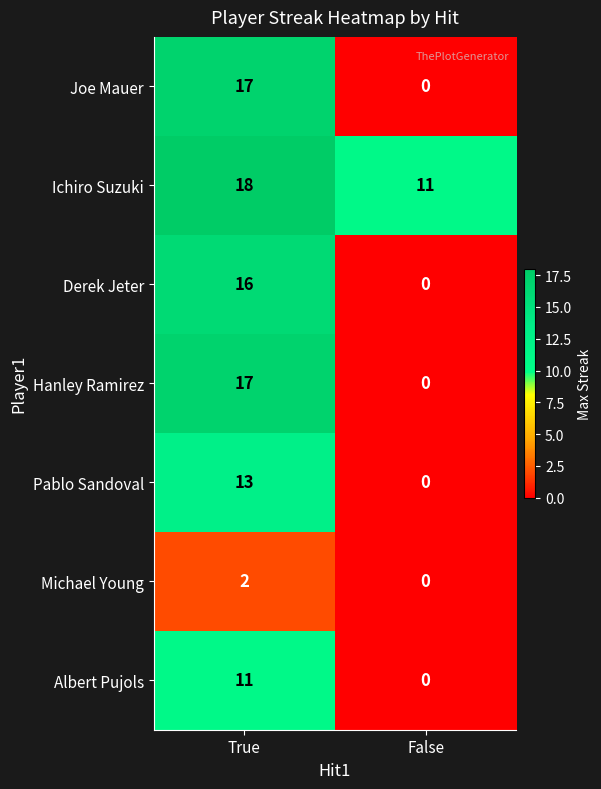

What is the spread (max minus min) of values at True?

16